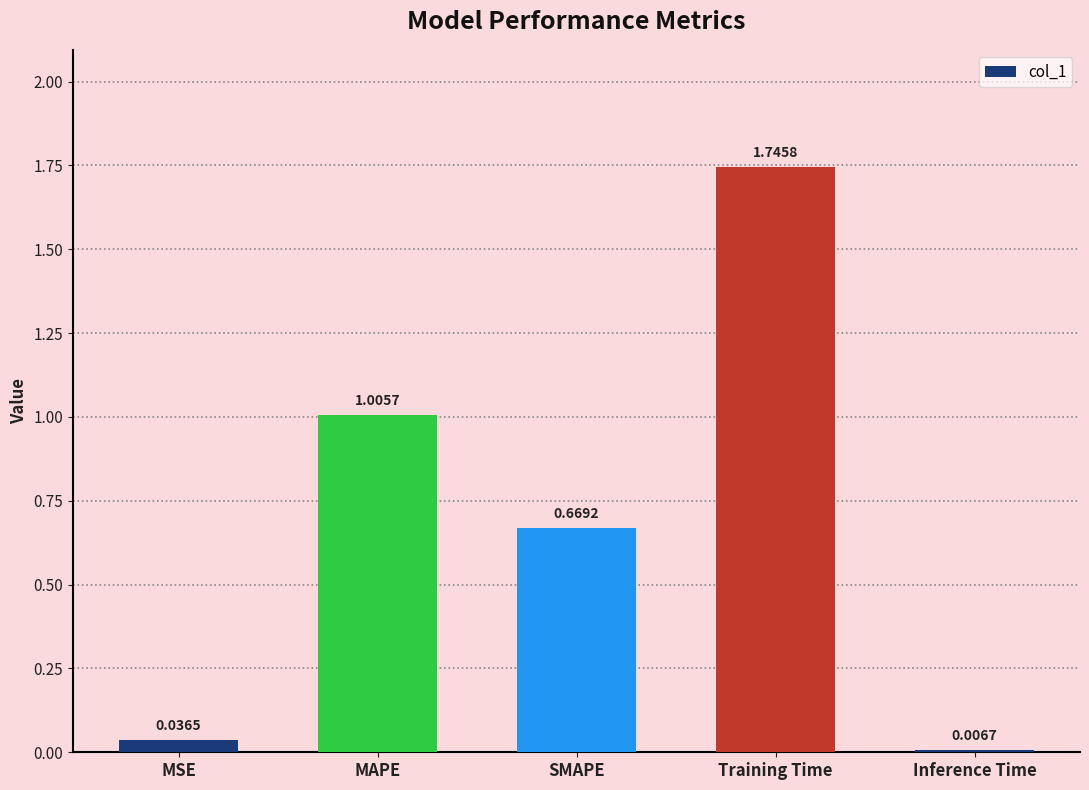

What is the sum of all values?

3.5